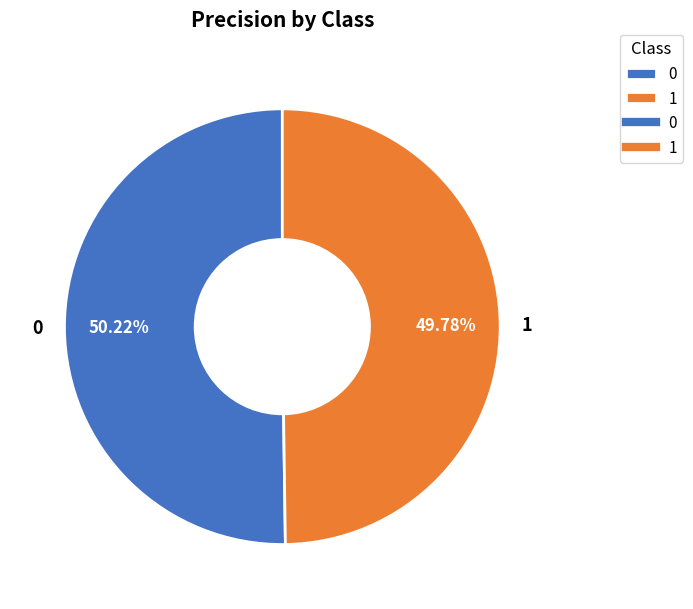

The 1 slice represents 50% of the pie. True or false?

True